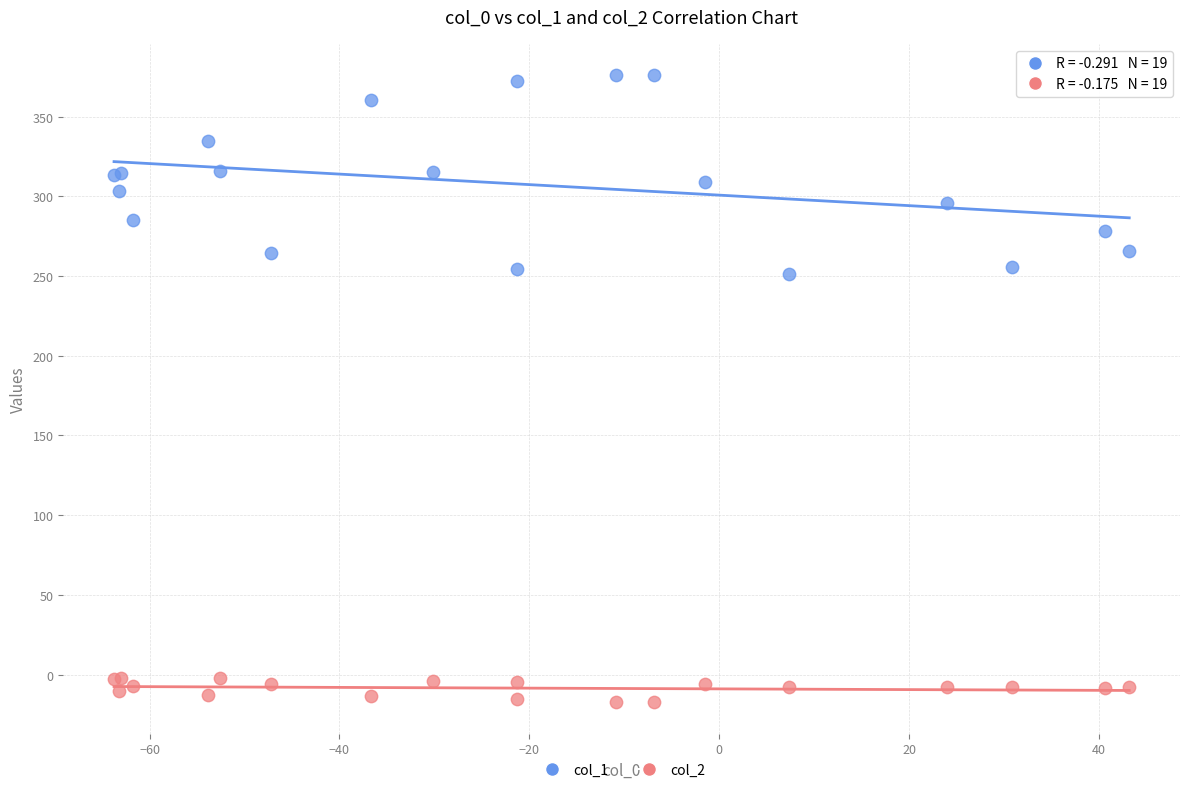

Which series contains the lowest Y value?

col_2